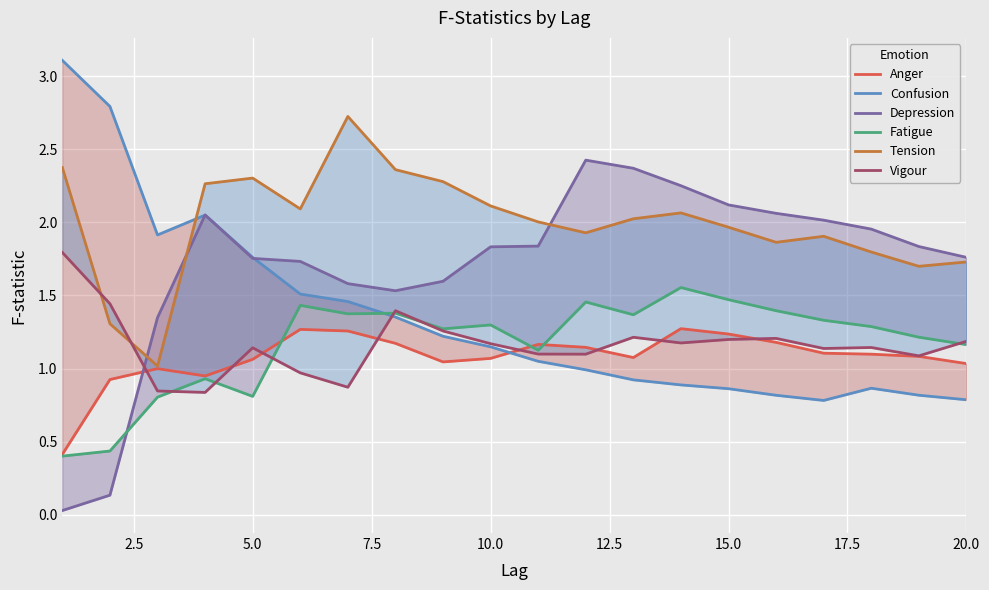

Count the number of data series in this chart.

6